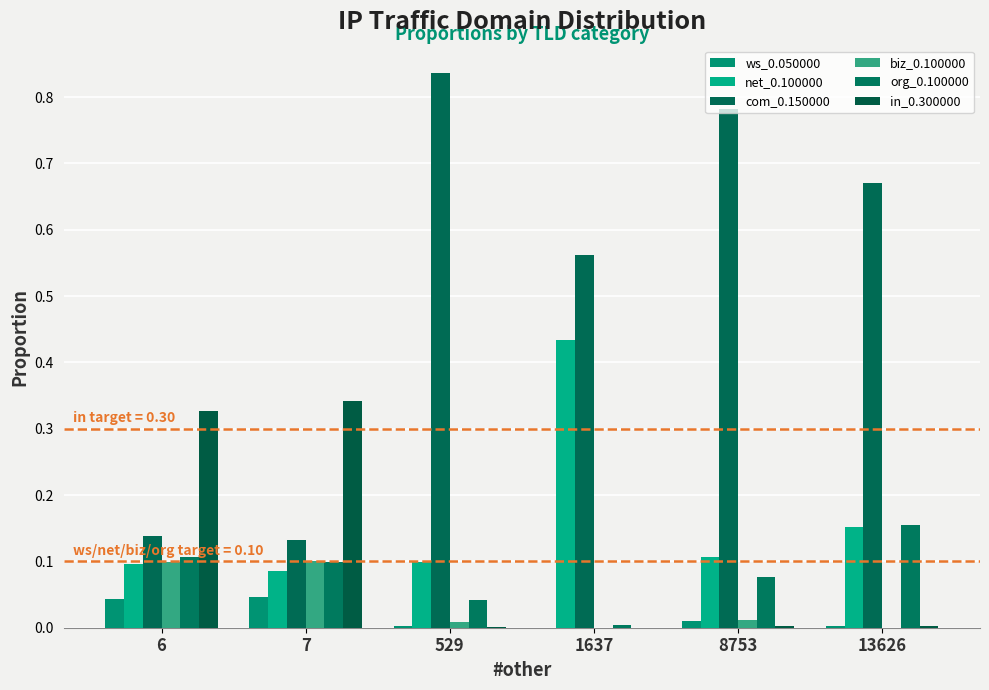

Count the number of categories in the chart.

6